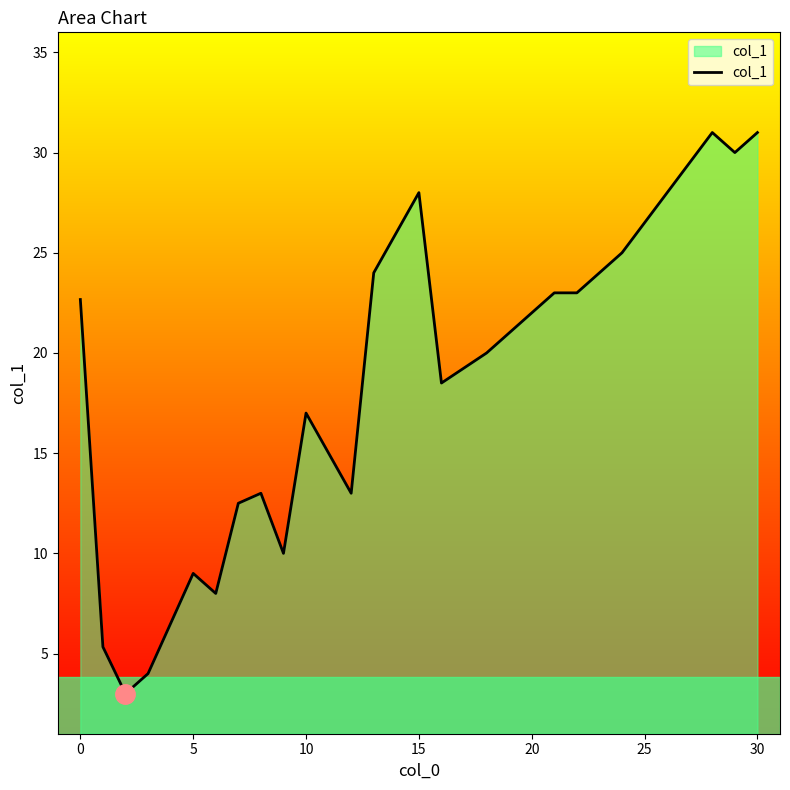

What is the difference between the maximum and minimum values?

28.0